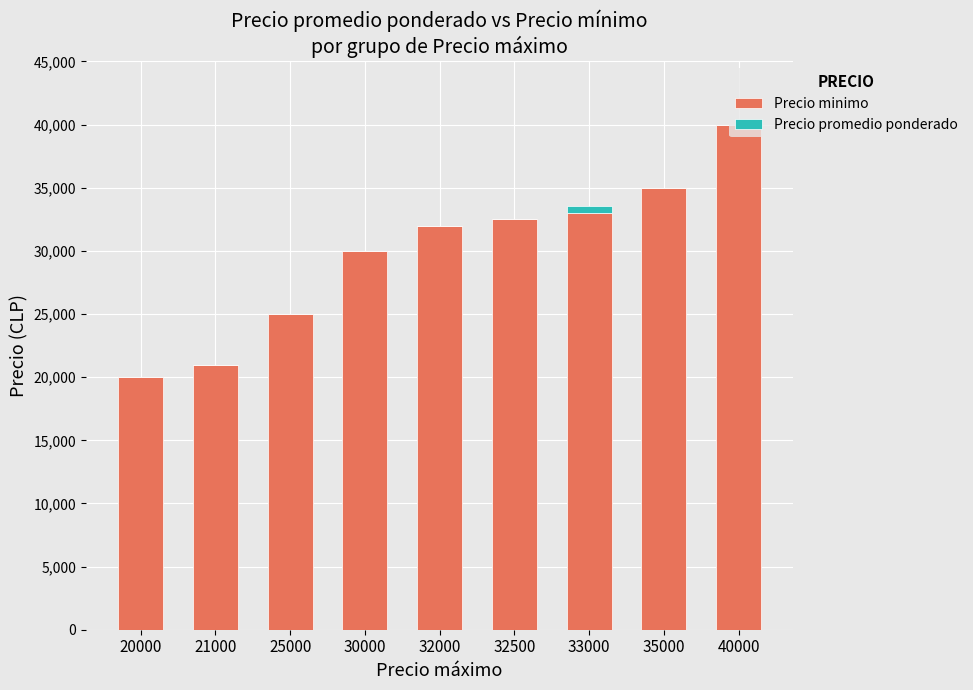

Is it true that Precio minimo equals 20000 at 20000?

True